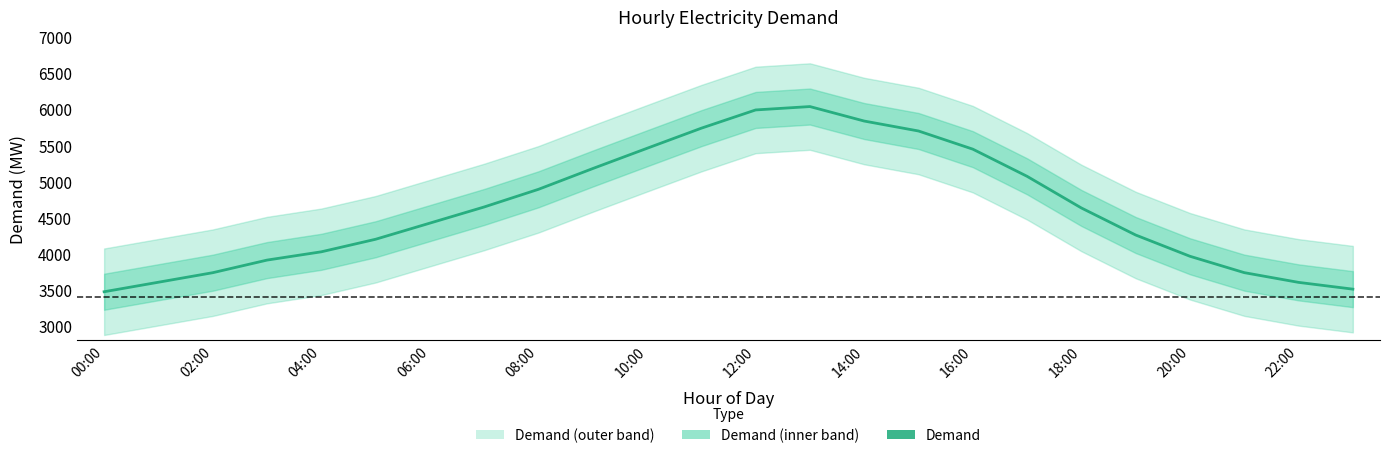

Which label corresponds to the smallest value in the chart?

00:00